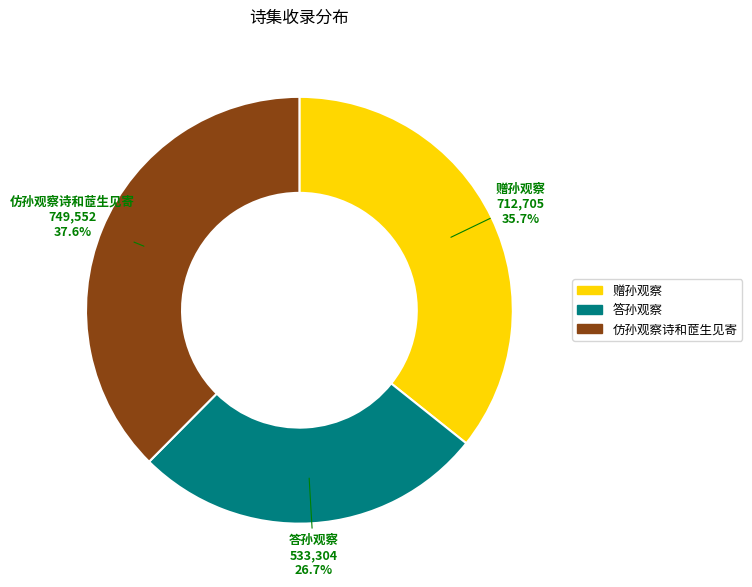

What is the smallest slice in the pie chart?

答孙观察